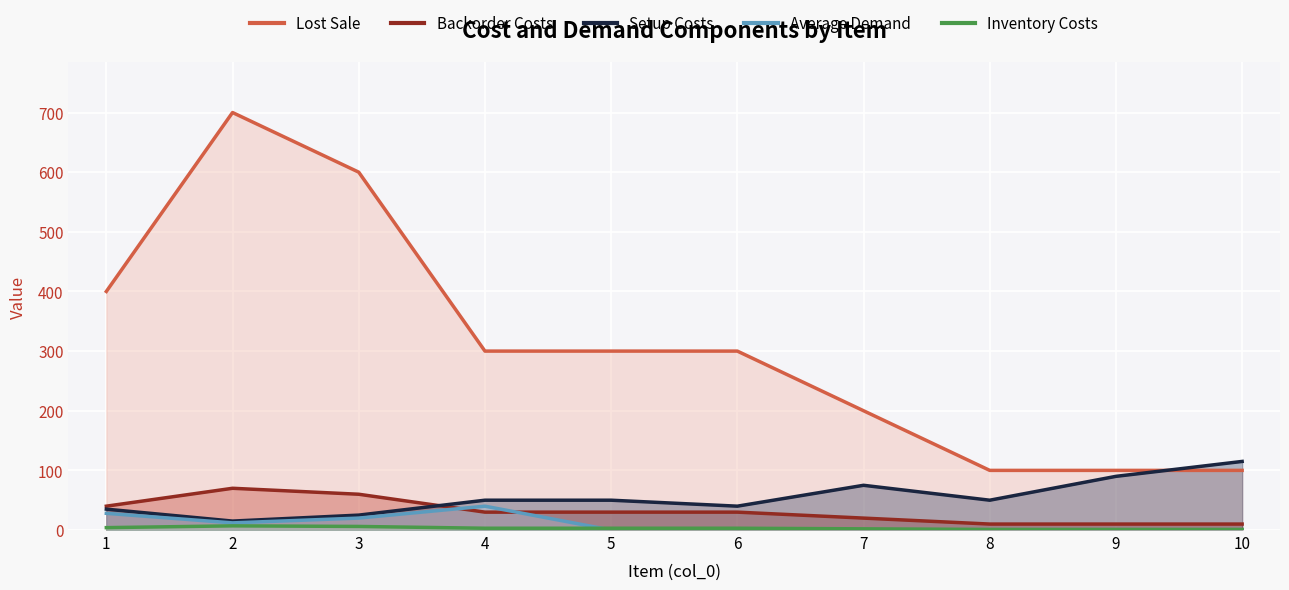

Reading right to left, what are all the values shown in this chart?

Lost Sale: 100	100	100	200	300	300	300	600	700	400
Backorder Costs: 10	10	10	20	30	30	30	60	70	40
Setup Costs: 115	90	50	75	40	50	50	25	15	35
Average Demand: 0	0	0	0	0	0	40	20	12	28
Inventory Costs: 1	1	1	2	3	3	3	6	7	4